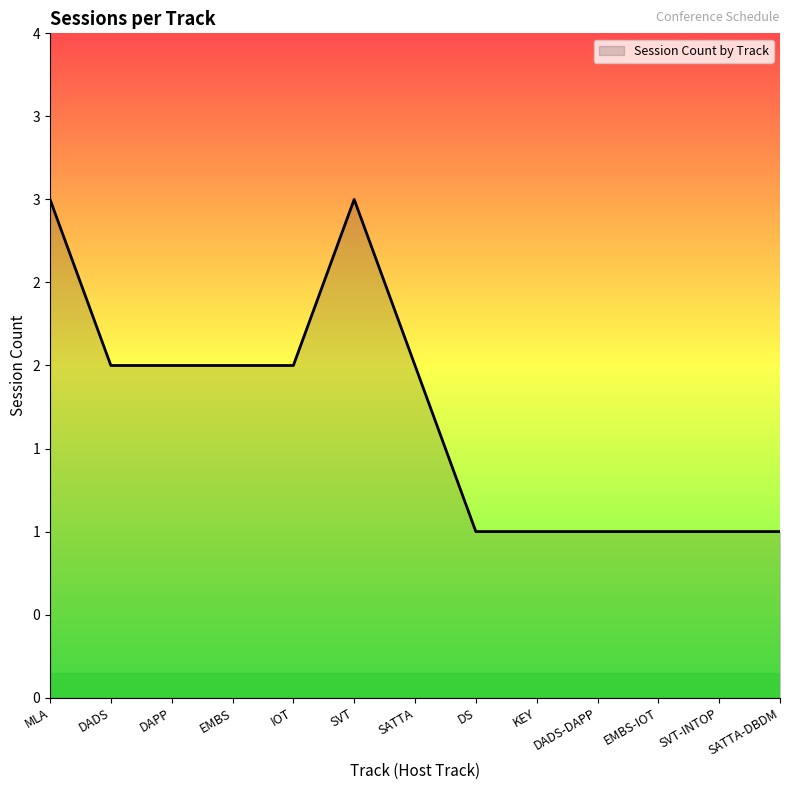

Which has a higher value, EMBS-IOT or SATTA-DBDM?

EMBS-IOT